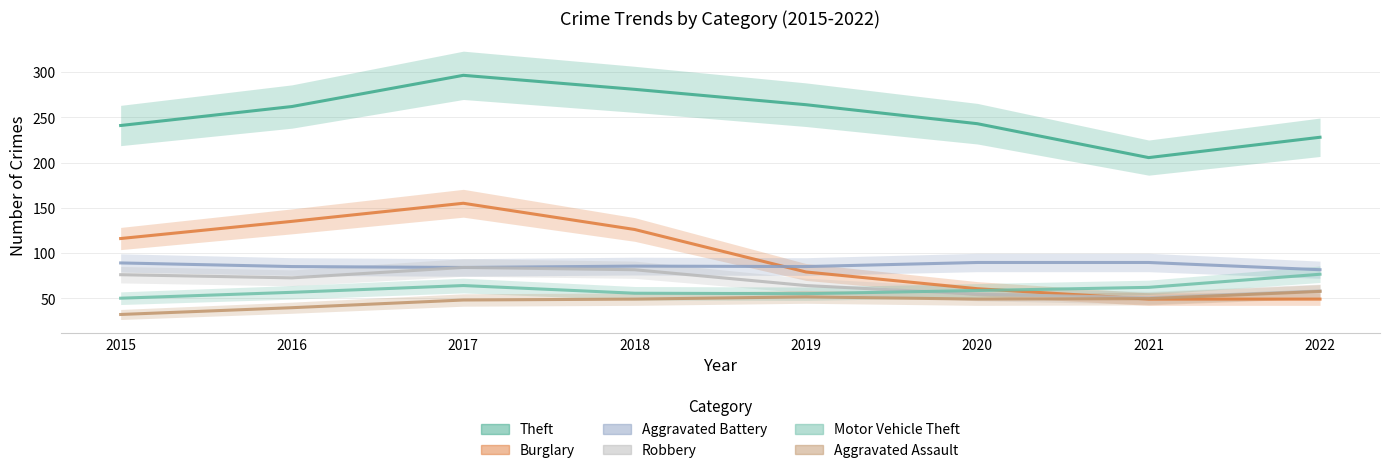

True or false: Aggravated Battery has a value of 85.0 at 2019.

True